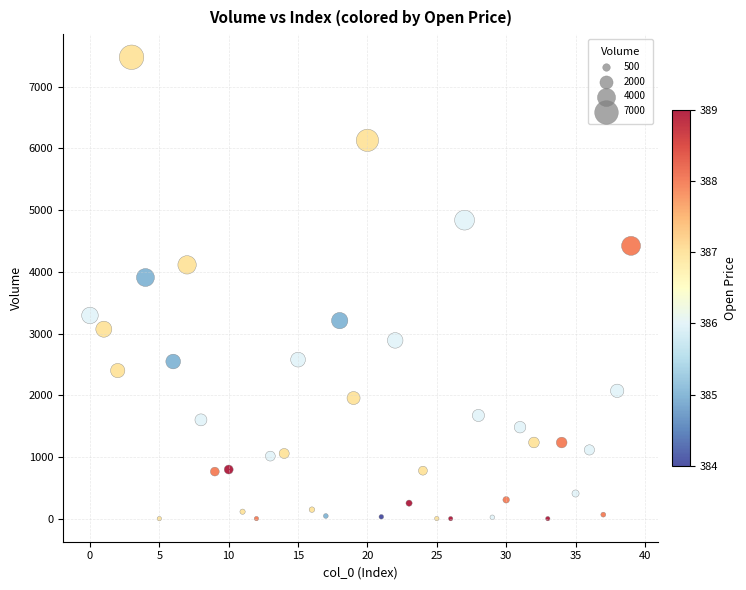

What is the range of Y values (max minus min)?

7477.7